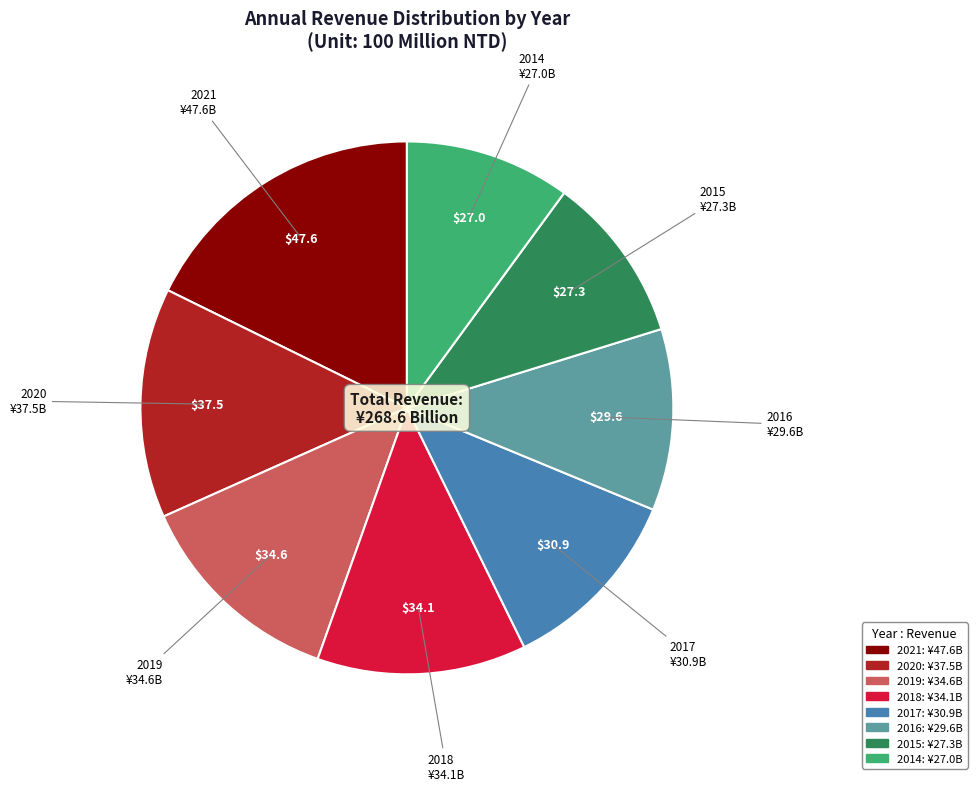

Approximately how many times larger is the value at 2019 compared to 2017?

1.1